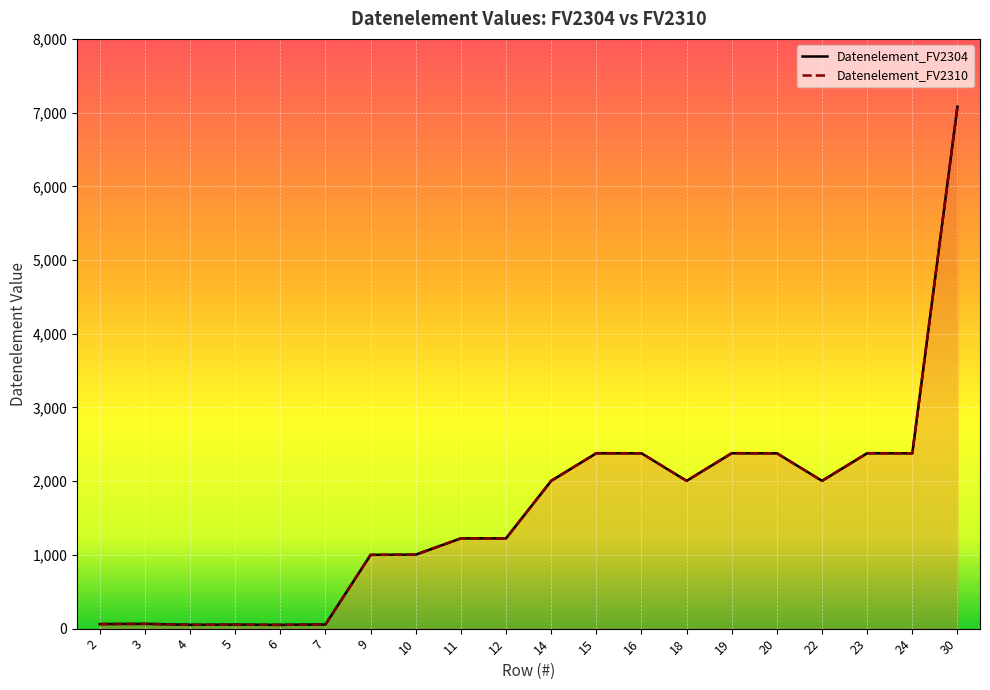

Which category has the highest value across all series?

30